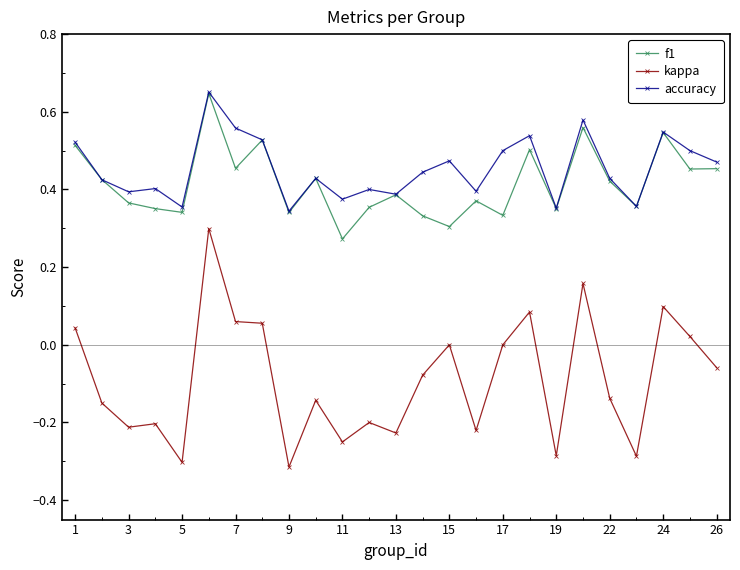

Which series has the largest range (max minus min)?

kappa